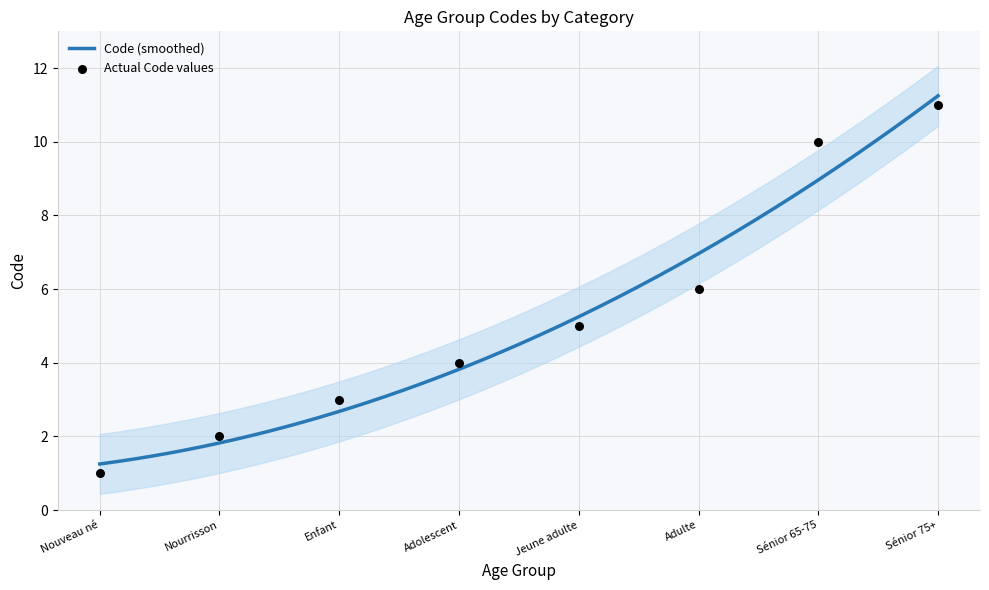

Between Enfant and Nouveau né, which is larger?

Enfant